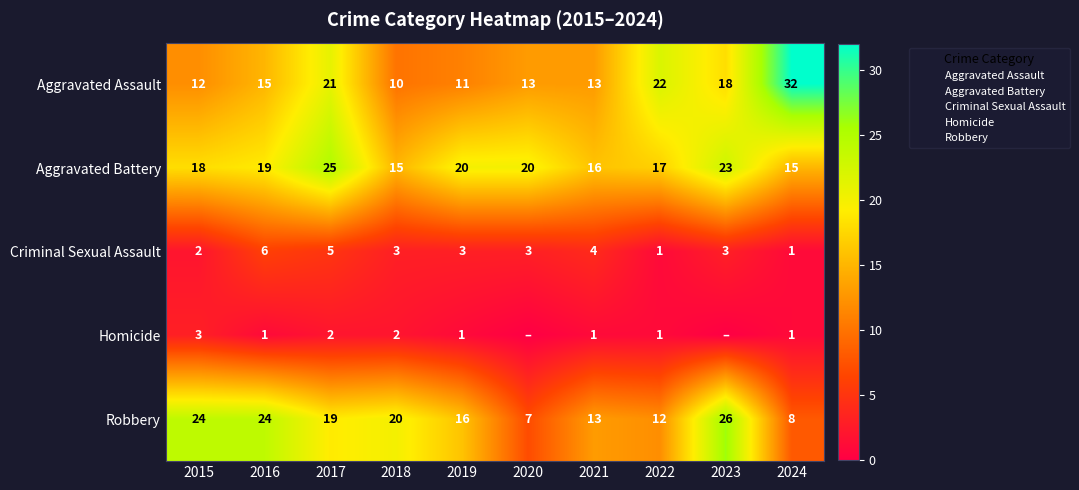

The Criminal Sexual Assault series shows 3 at 2015. True or false?

False